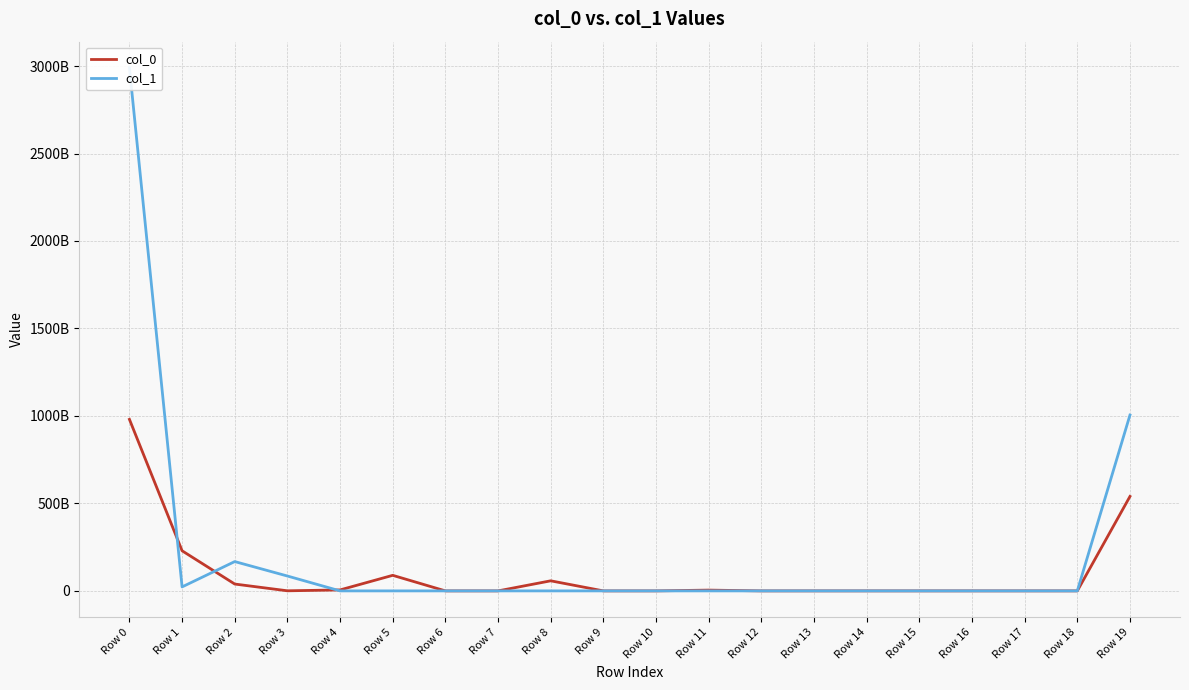

Where is the first local maximum for col_1?

Row 2